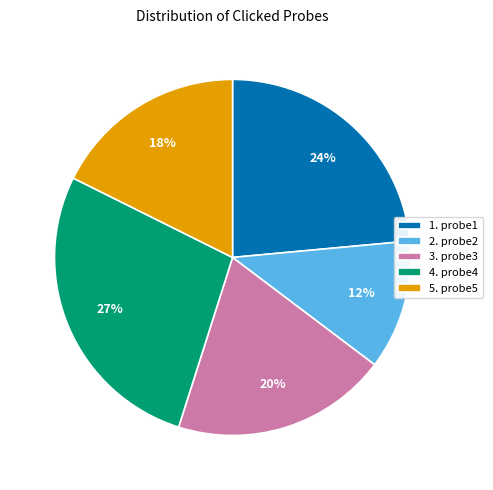

To the nearest percent, what is the average slice percentage?

20%